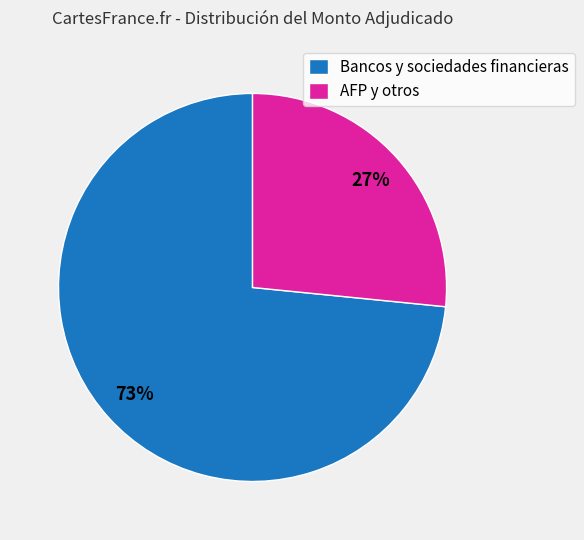

Is it true that Bancos y sociedades financieras is 73% of the pie?

True